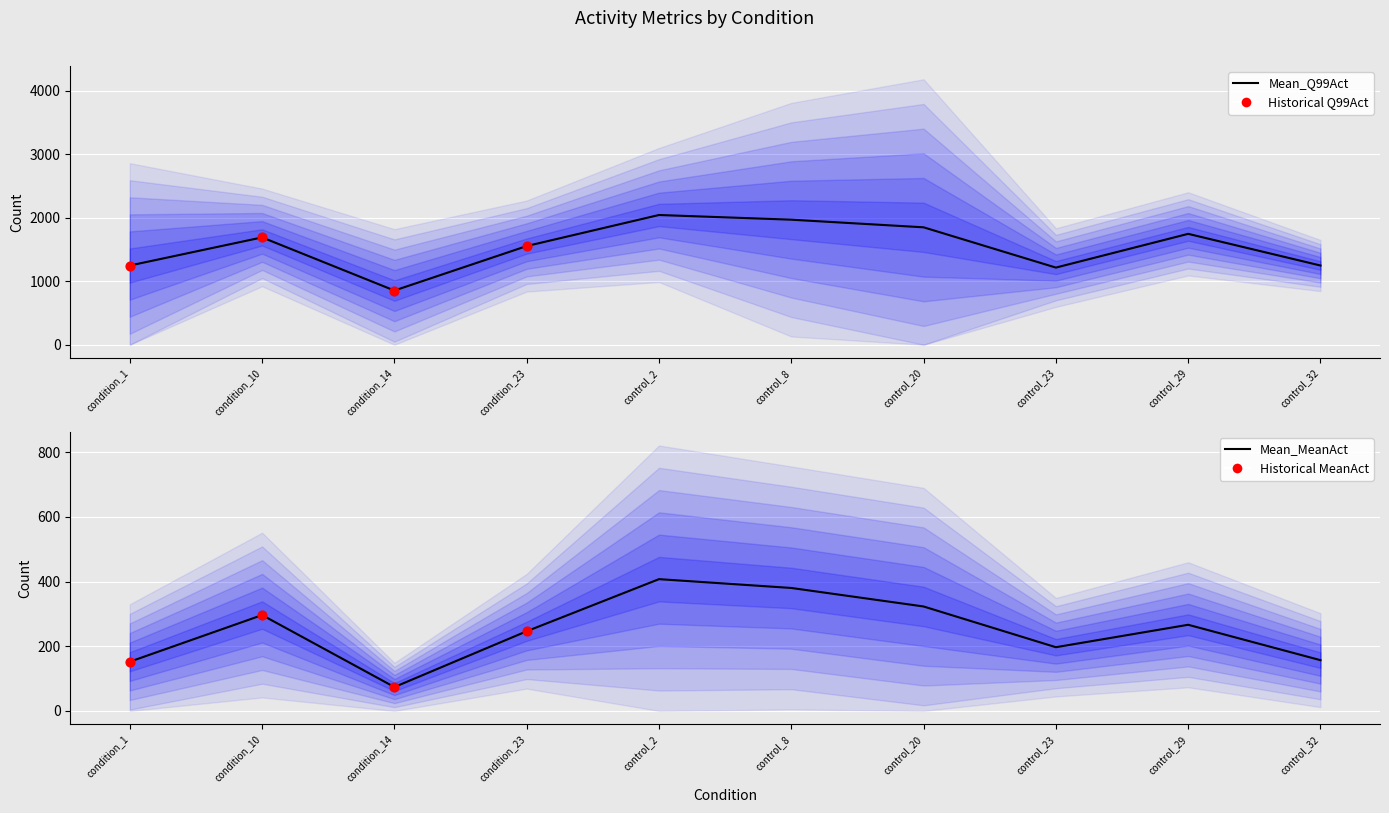

Which series has the largest Y range (max minus min)?

Mean_Q99Act